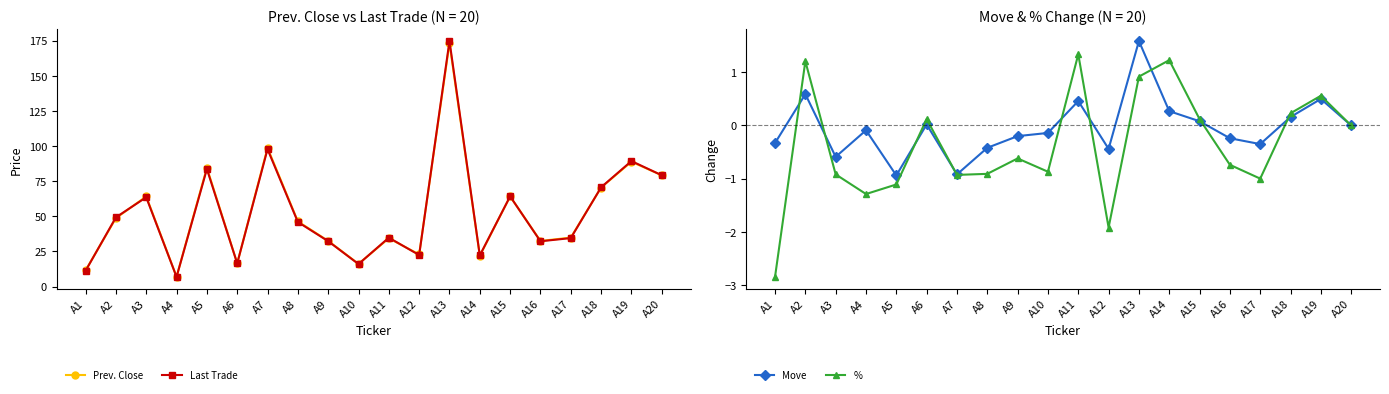

How many interior local valleys does the % series have?

5